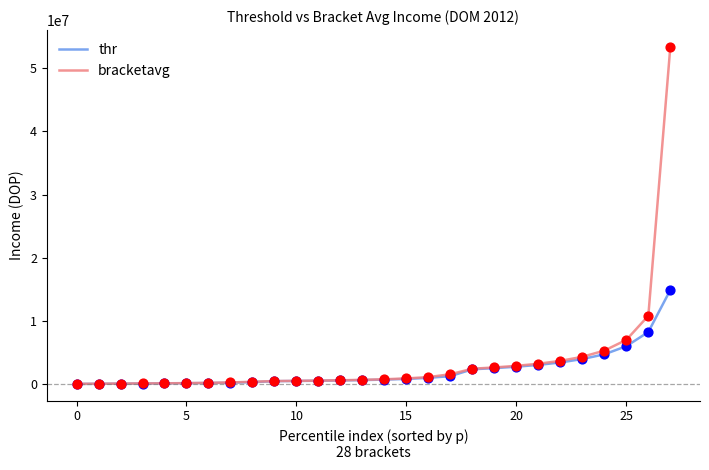

Which series has the largest range (max minus min)?

bracketavg